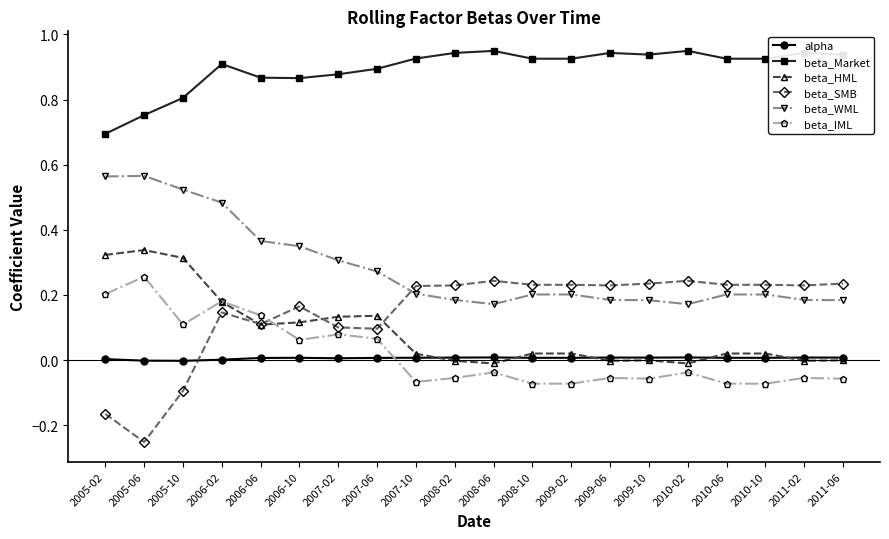

At which category does the chart reach its minimum across all series?

2005-06